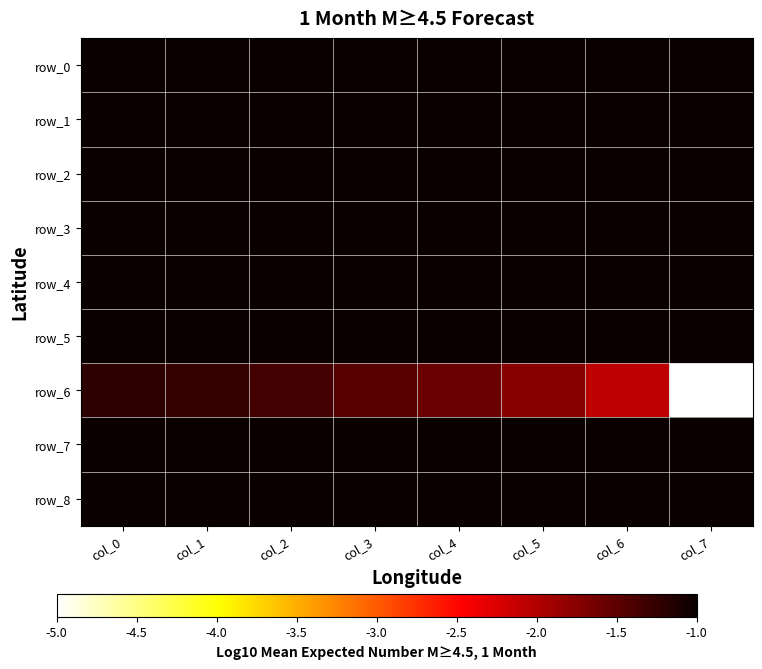

What is the spread (max minus min) of values at col_3?

1.5